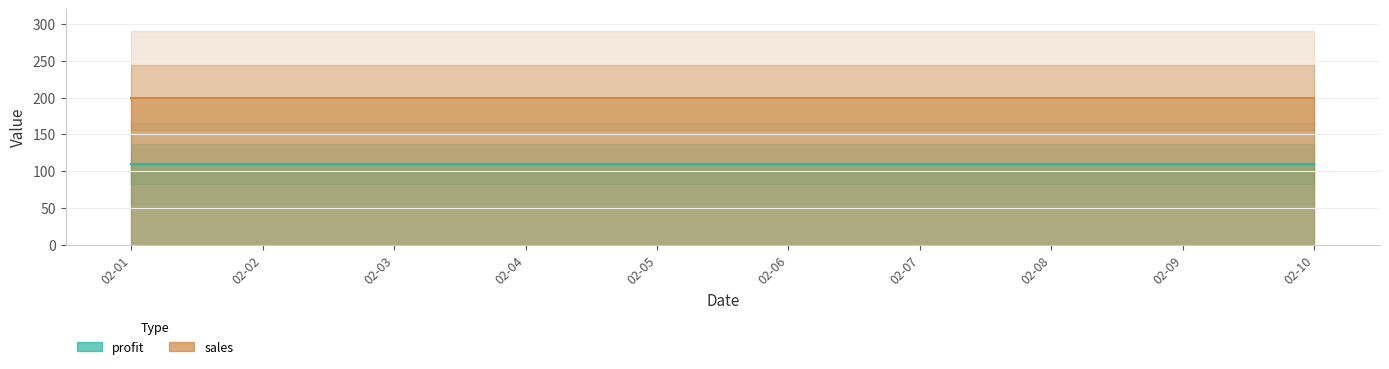

Rank the series by their maximum value, from highest to lowest.

sales, profit